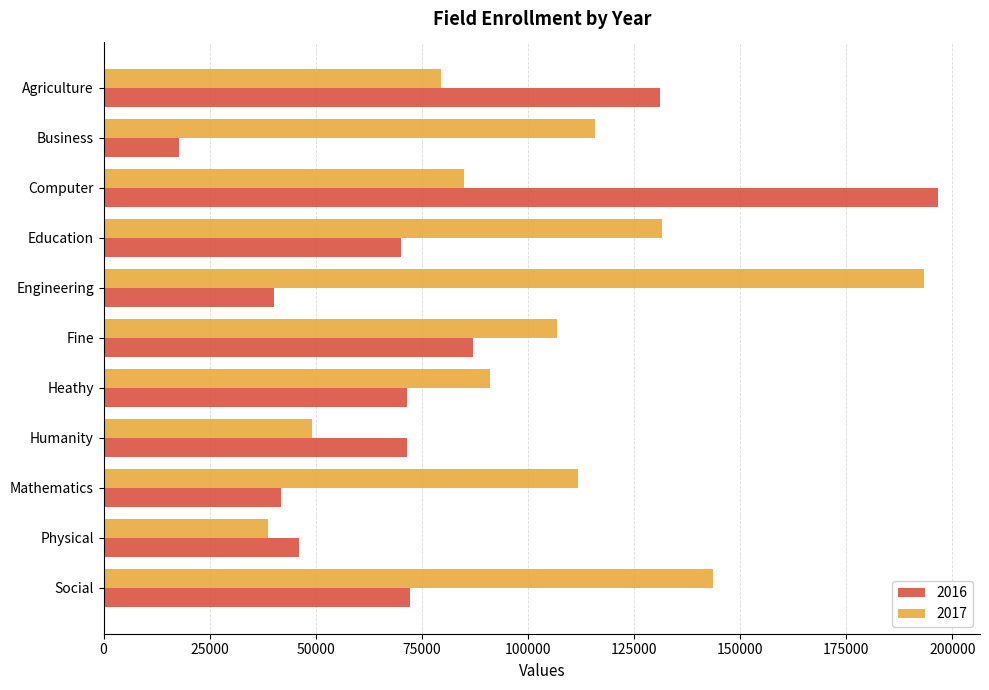

The value of 2016 at Agriculture is 131100. True or false?

True